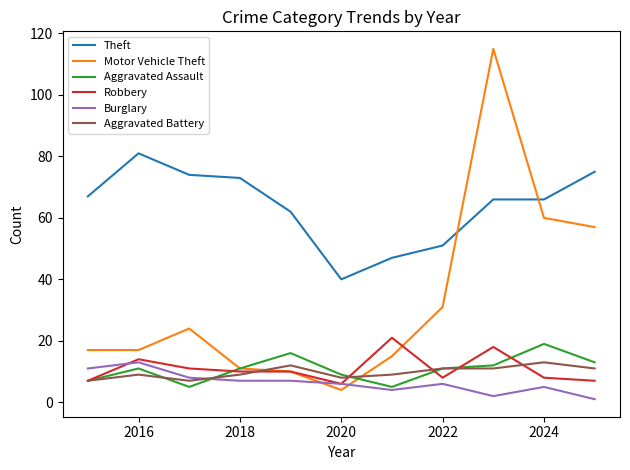

What is the difference between the second highest and second lowest values in the Burglary series?

9